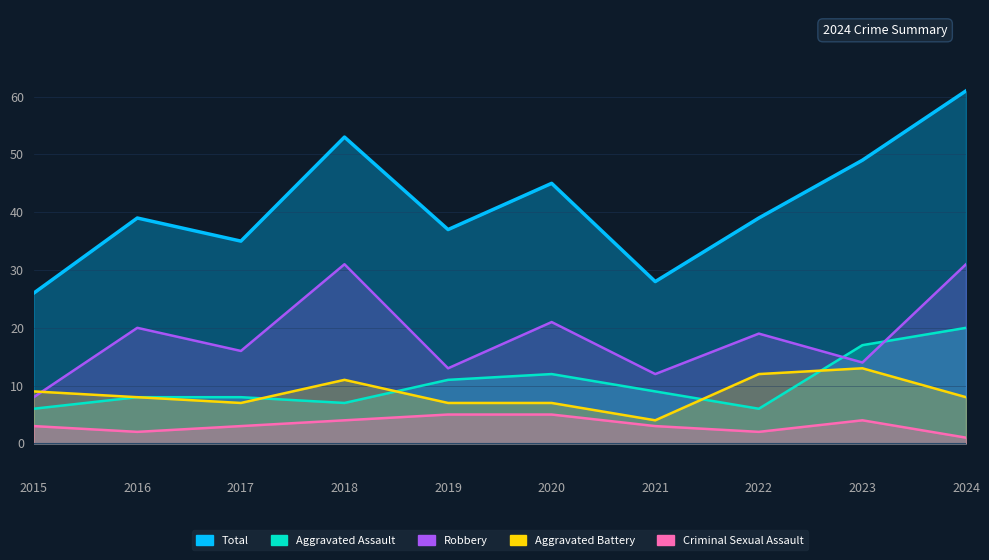

What is the value of the Total point at the 1st from the left?

26